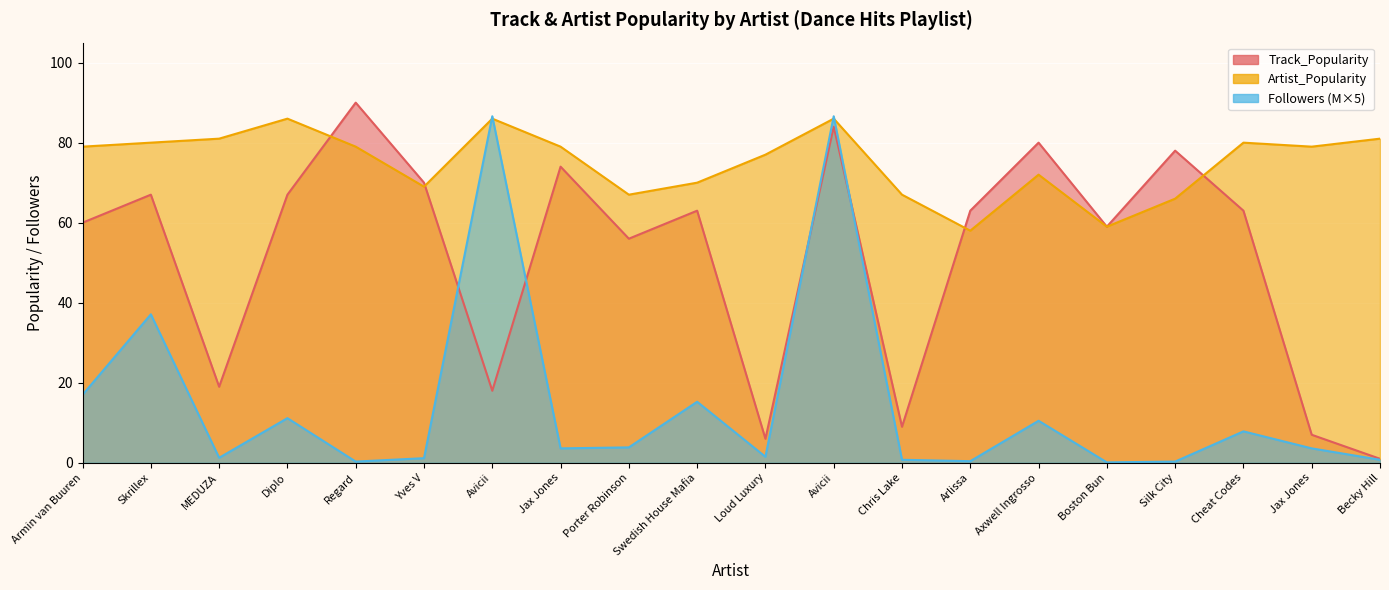

What is the sum of all Track_Popularity values?

1034.0